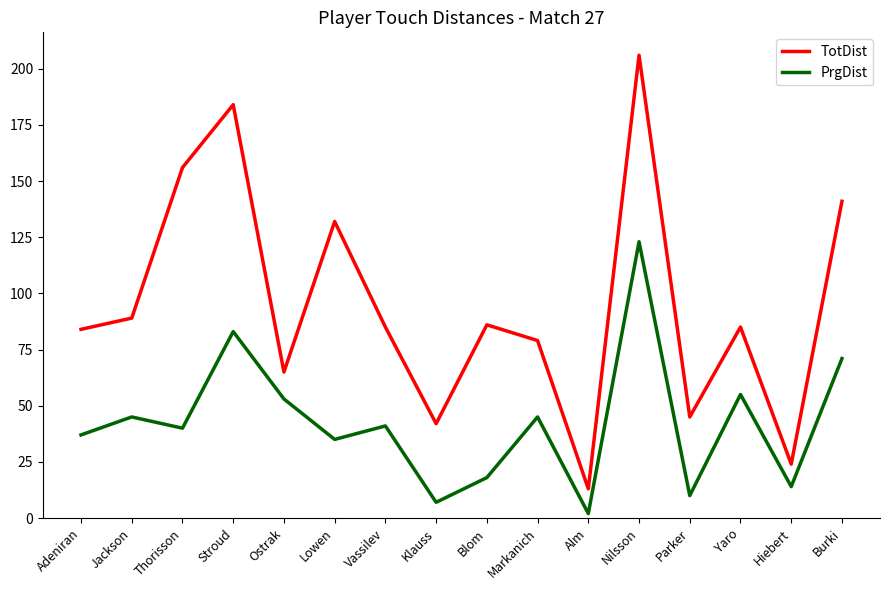

What position from the right is Jackson?

15